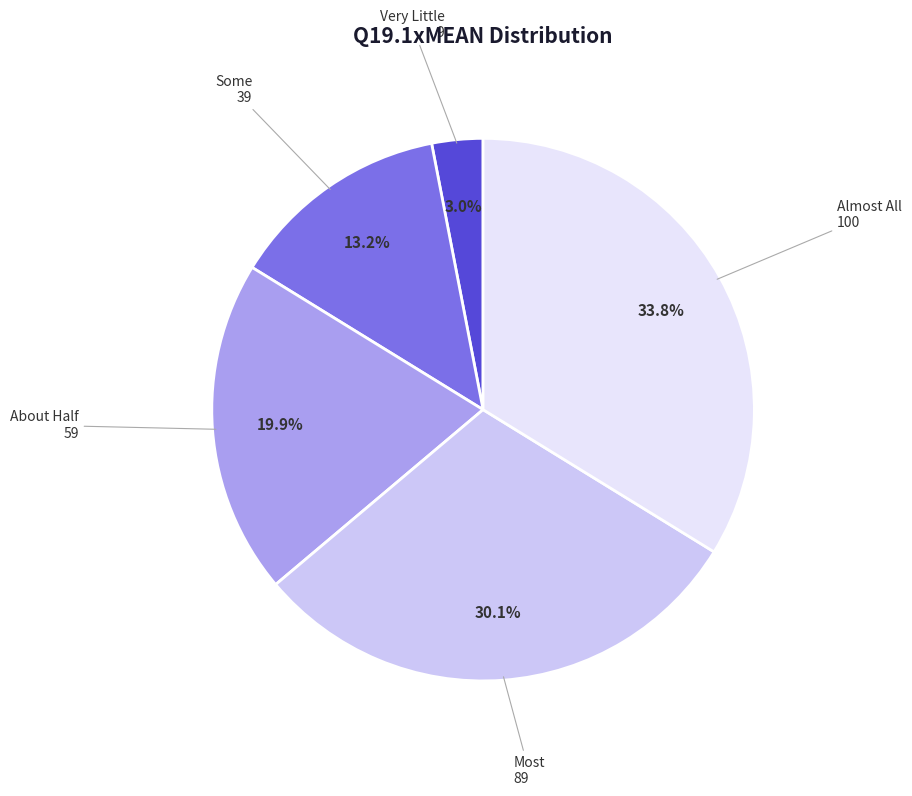

Does any single category account for the majority?

No